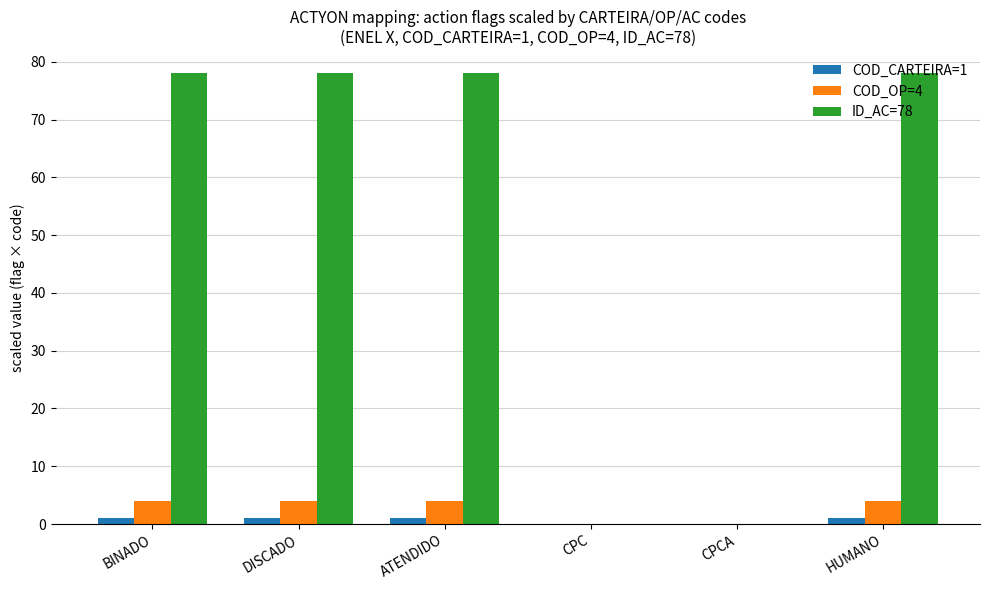

What is the sum of the ID_AC=78 values at HUMANO and DISCADO?

156